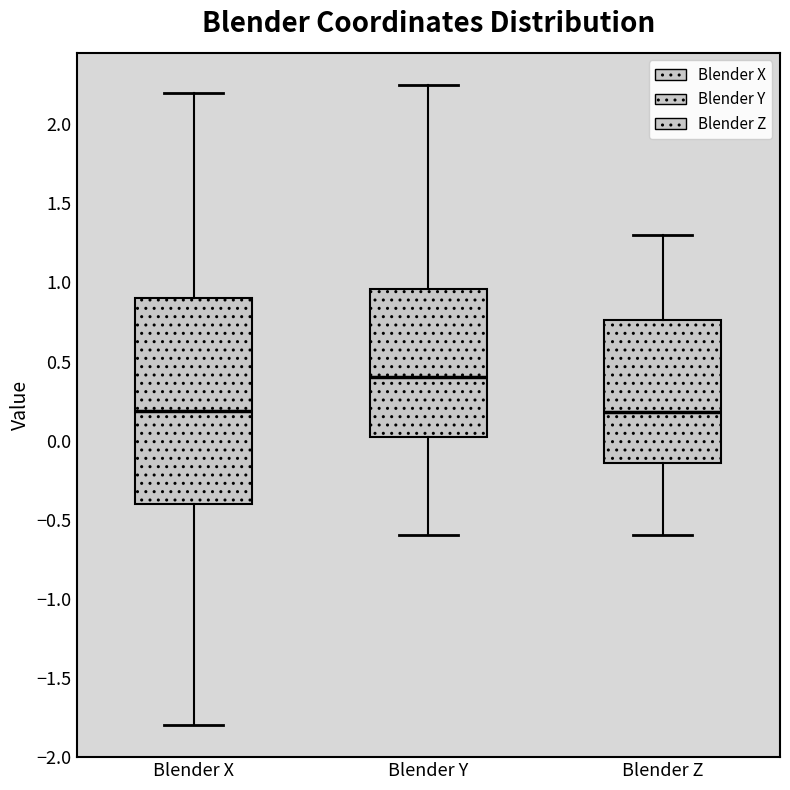

Which box is the tallest, from its lower edge to its upper edge?

Blender X